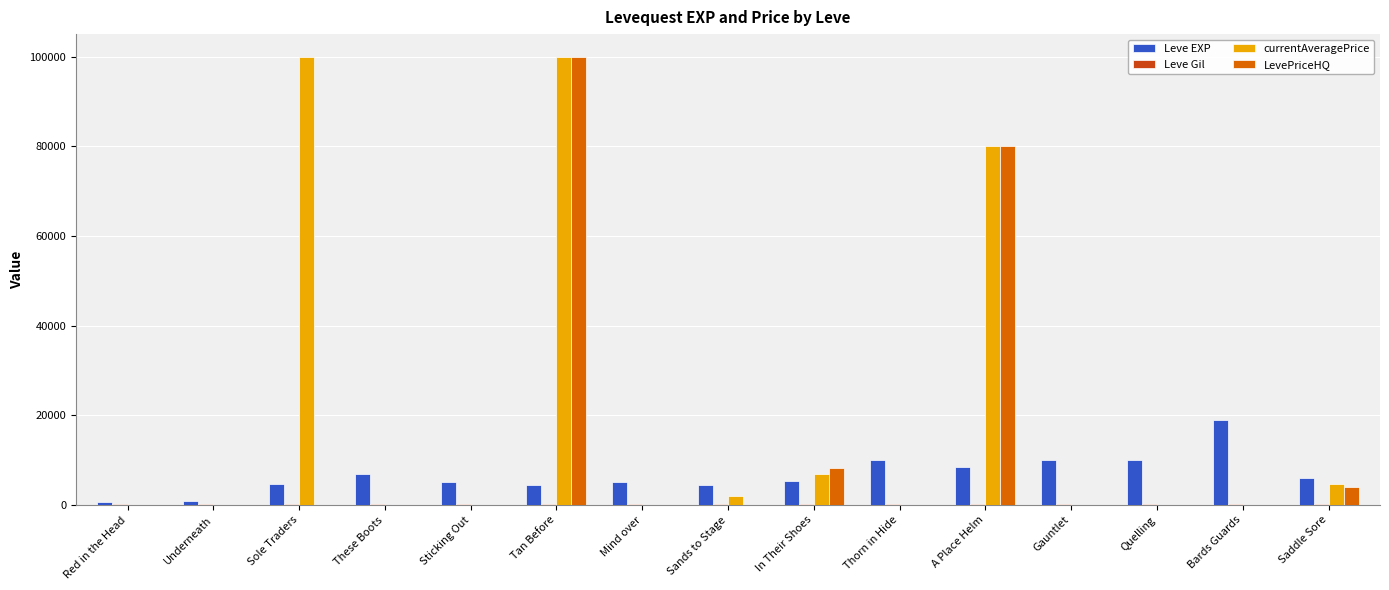

At which category is the sum across all series the highest?

Tan Before